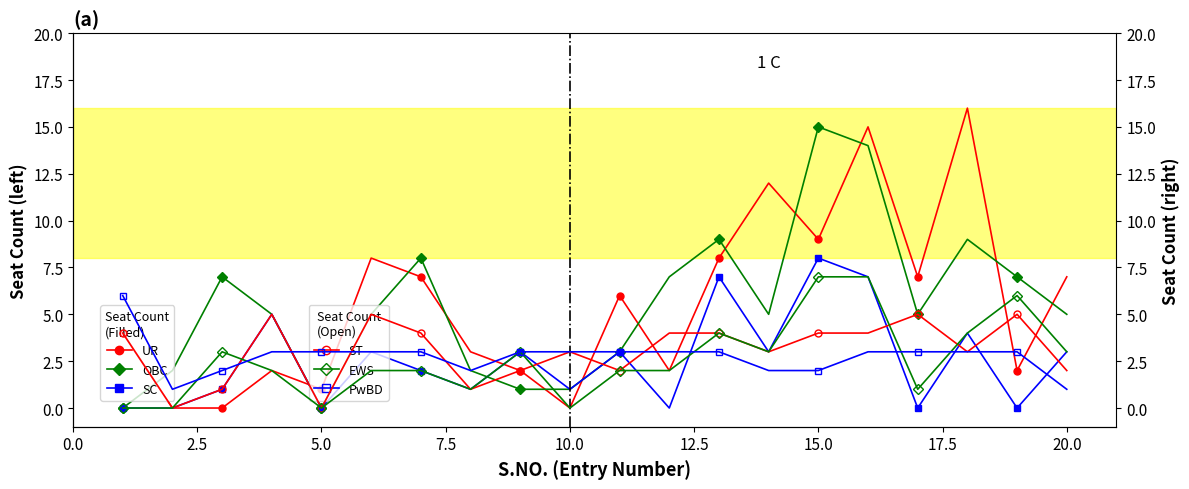

At how many categories does at least one series exceed 7?

7